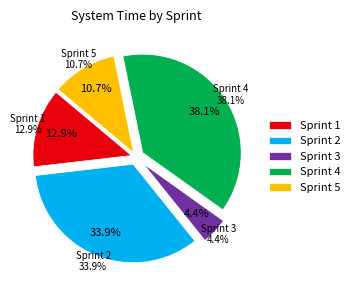

What percentage do 3 and 5 together represent?

15.0%